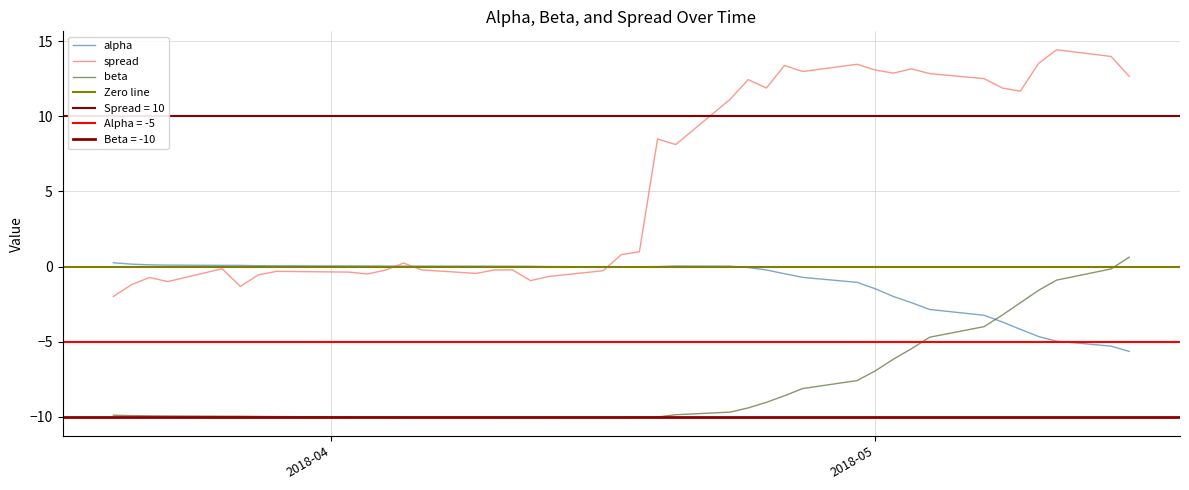

What is the value of the spread point at the 14th from the left?

-0.5